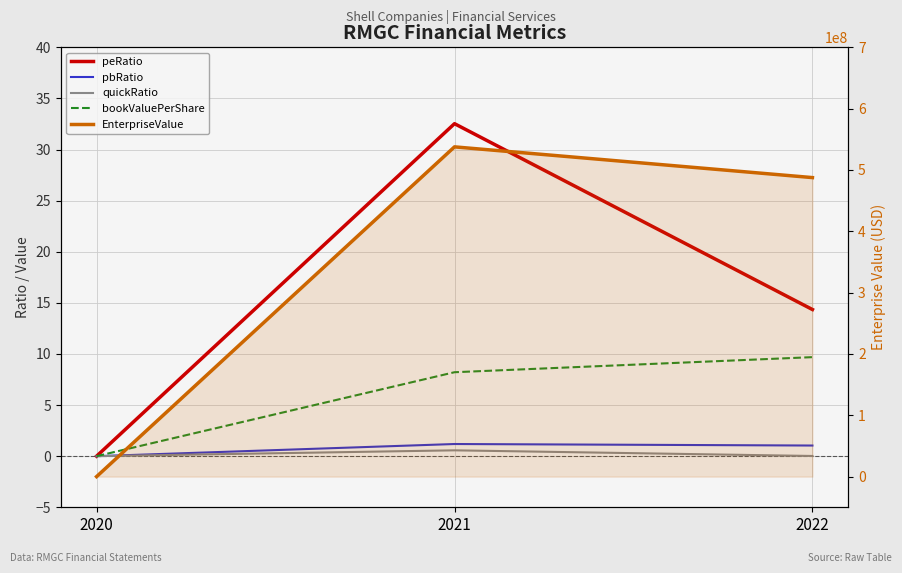

Does the chart display data point markers on the line(s)?

No